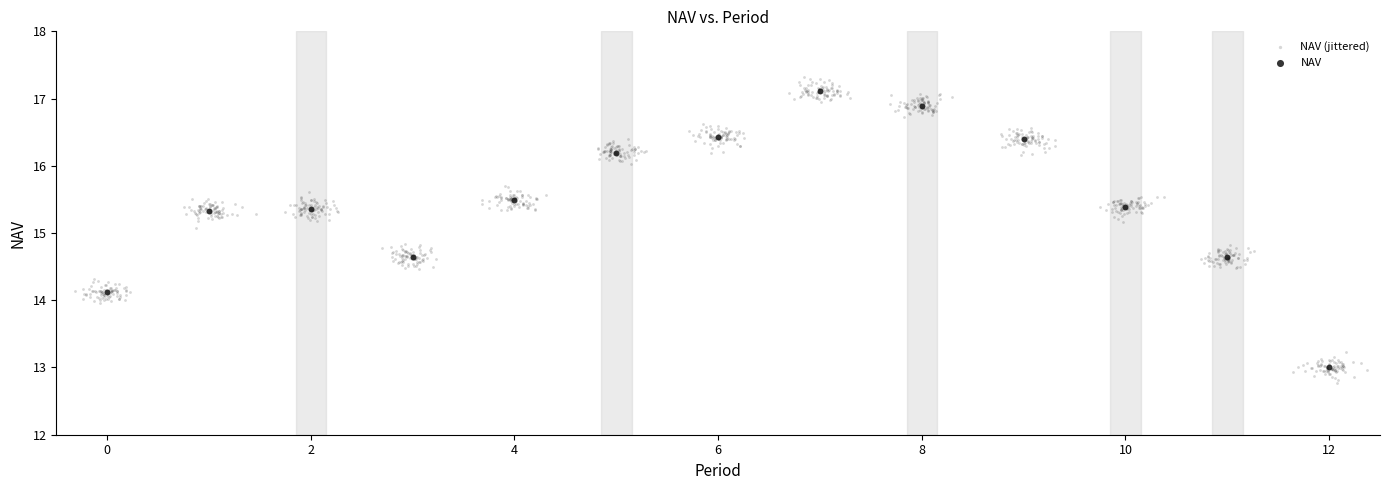

Which series reaches the minimum Y coordinate?

NAV (jittered)